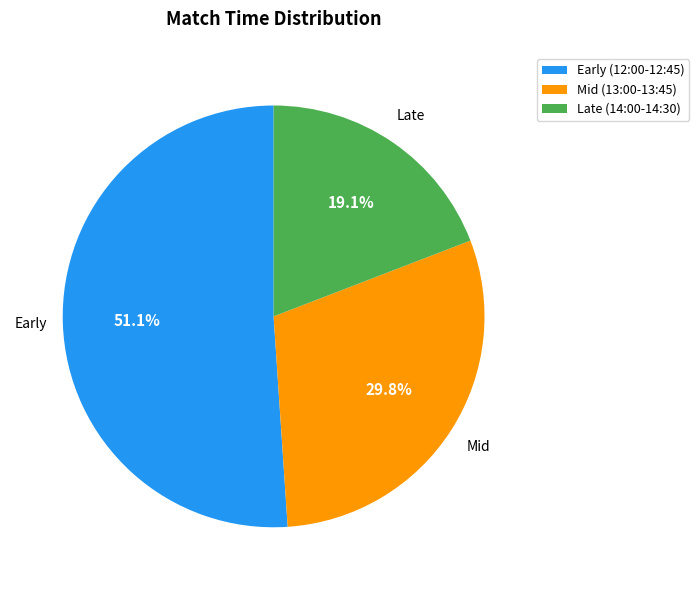

Rank the categories by value from lowest to highest.

Late (14:00-14:30), Mid (13:00-13:45), Early (12:00-12:45)